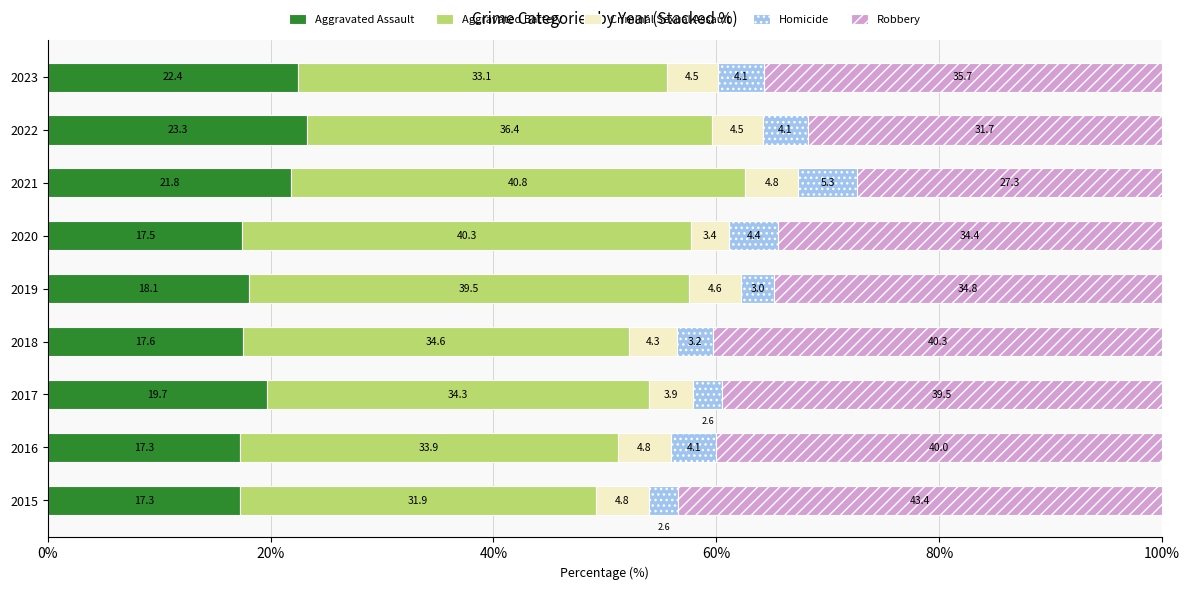

What is the total value across all series at 2017?

100.0